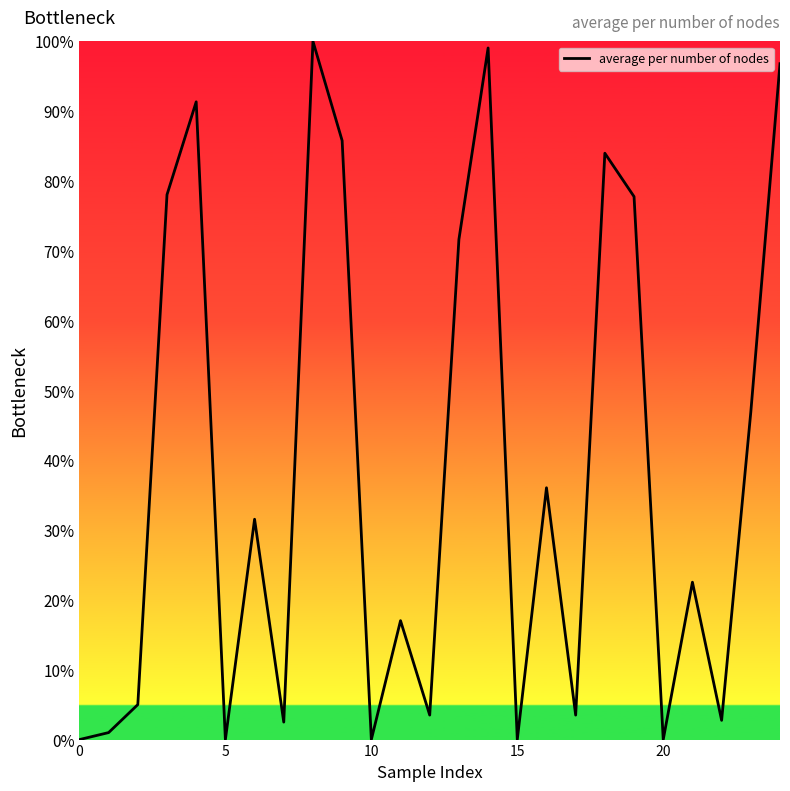

What is the difference between the maximum and minimum values?

100.0